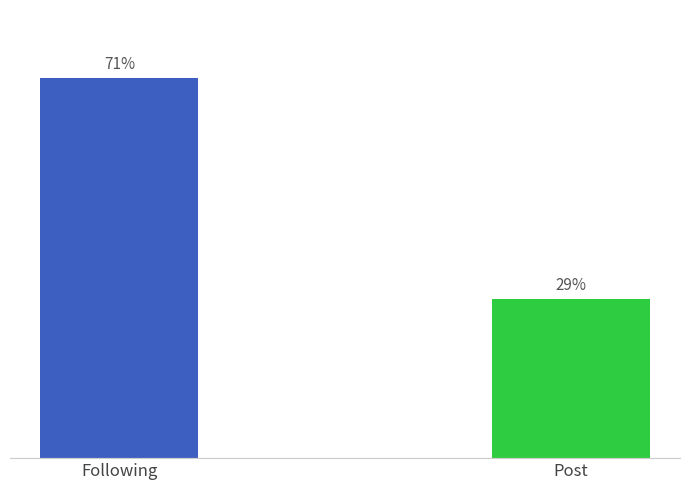

Are the bars horizontal?

No